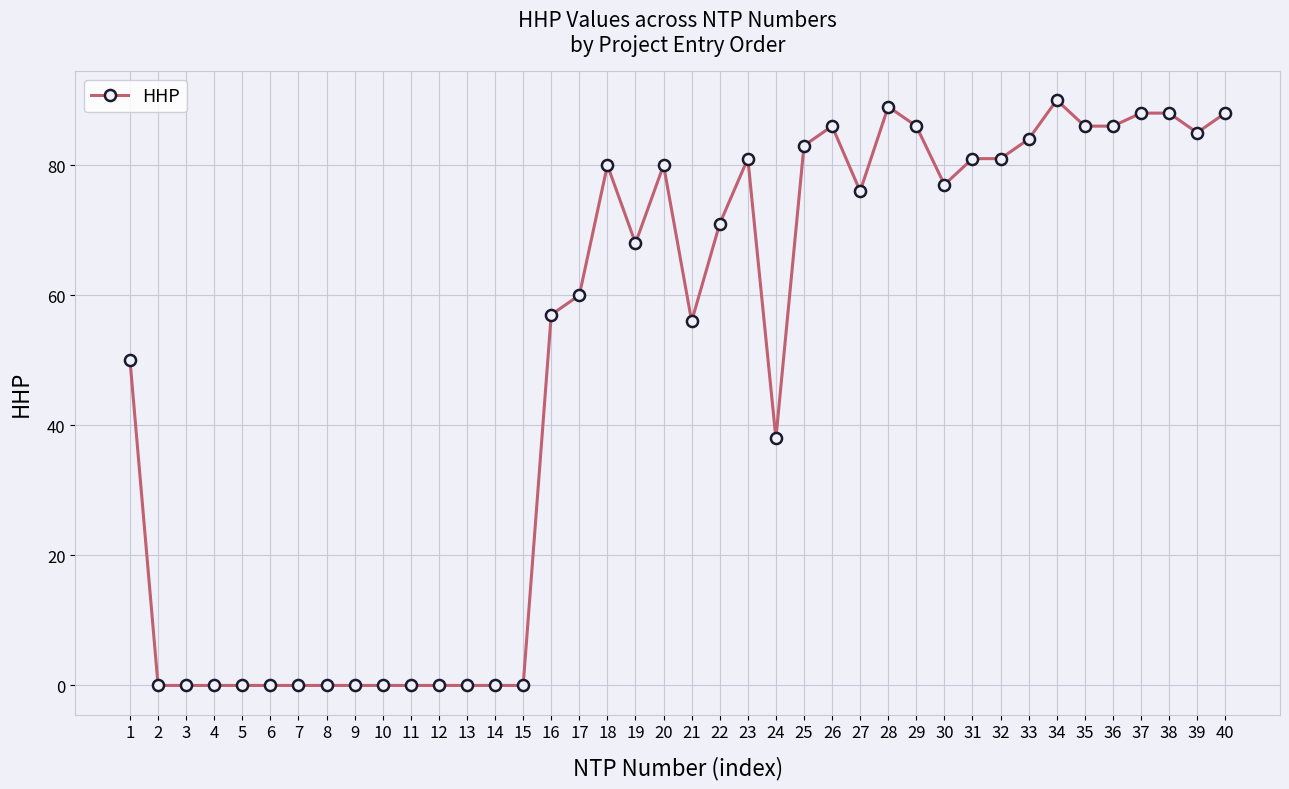

How many data points are less than 71?

20